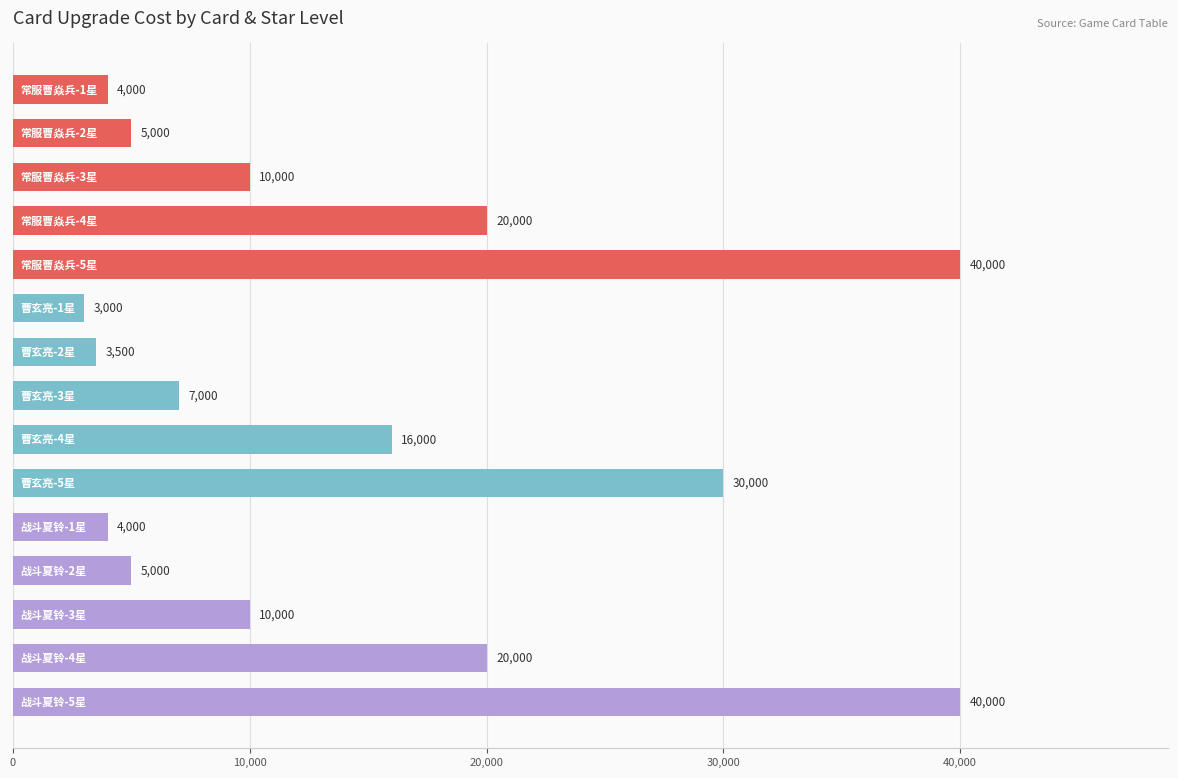

What is the difference between the maximum and minimum values?

37000